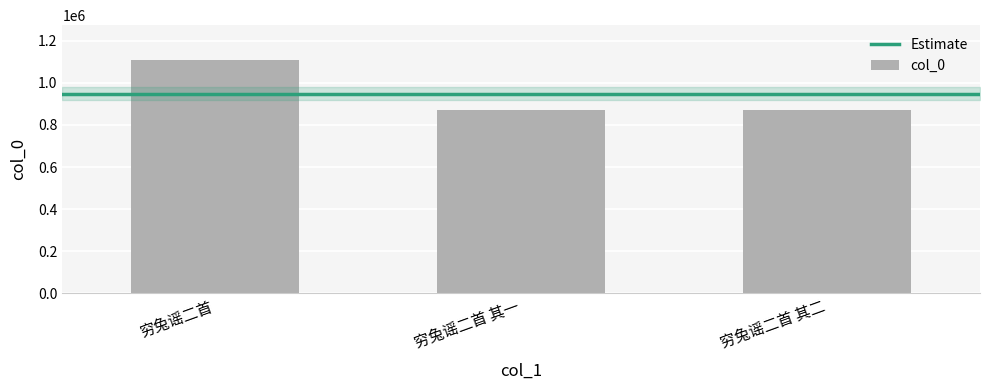

What is the label of the 2nd bar from the right?

穷兔谣二首 其一